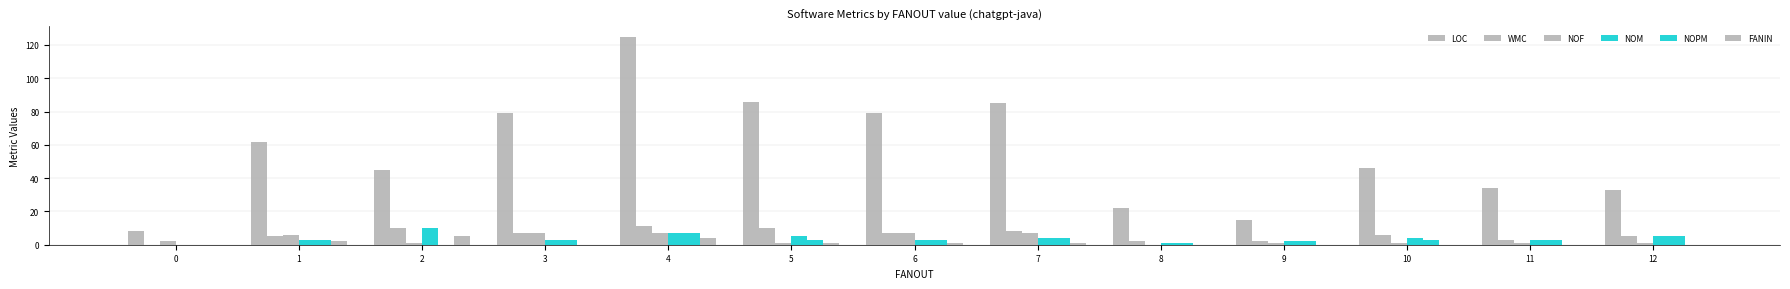

Are the bars grouped side by side (vs. stacked)?

Yes